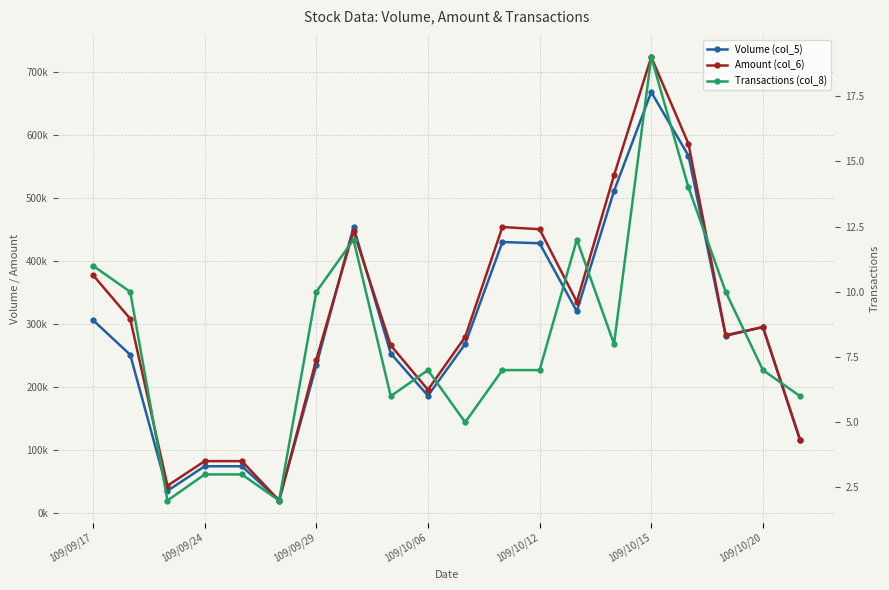

True or false: Volume (col_5) has more than 0 interior local peaks.

True